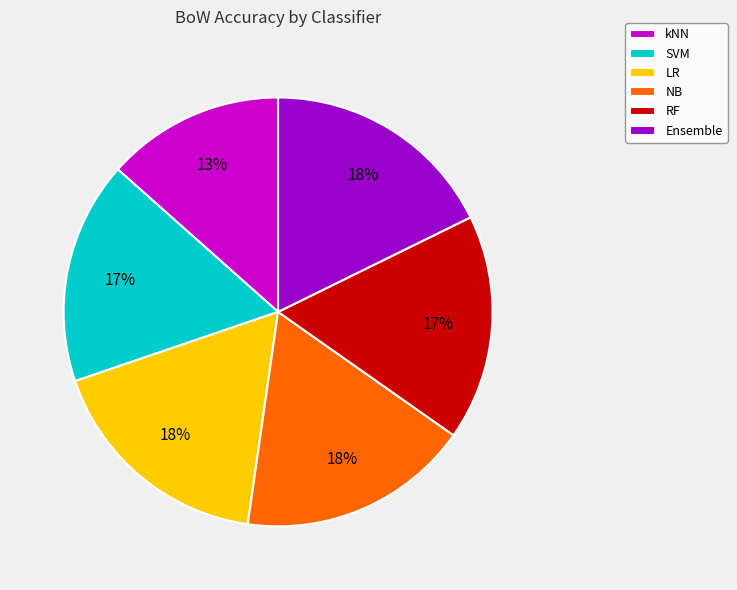

To the nearest percent, what portion does SVM represent?

17%